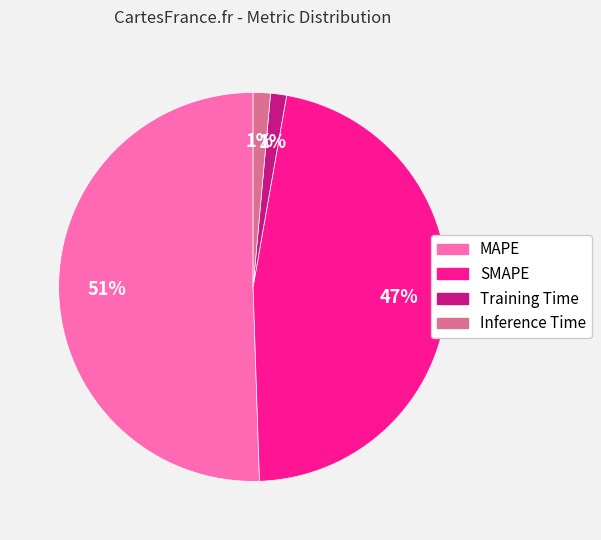

Is the sum of MAPE and SMAPE greater than half?

Yes